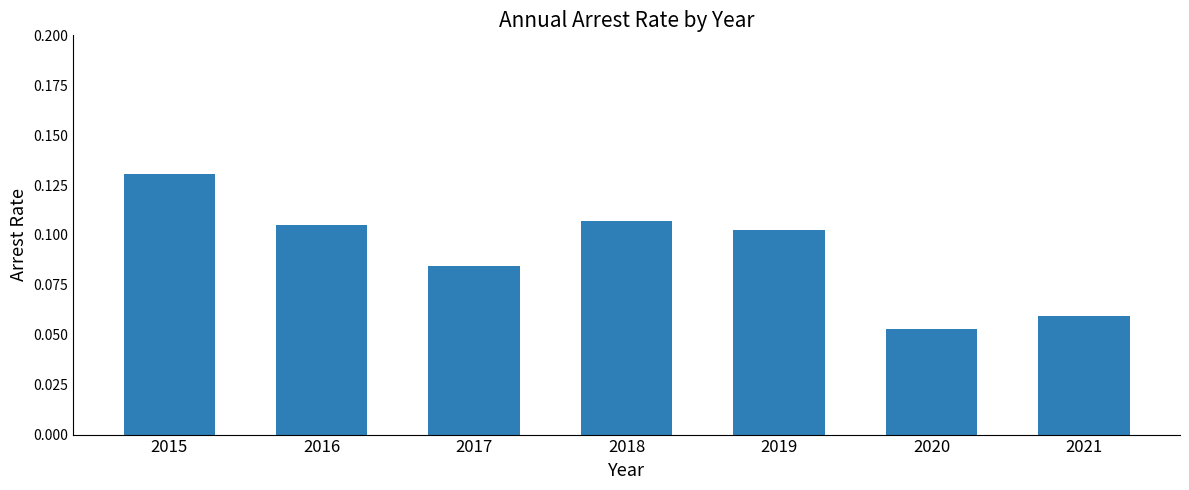

At which label is the value closest to 0?

2020